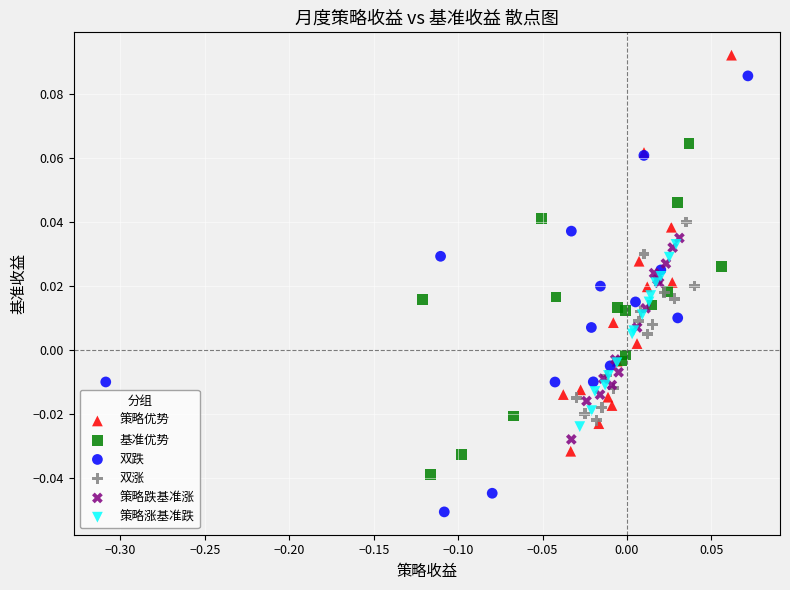

What are all the series names shown in the legend?

策略优势, 基准优势, 双跌, 双涨, 策略跌基准涨, 策略涨基准跌